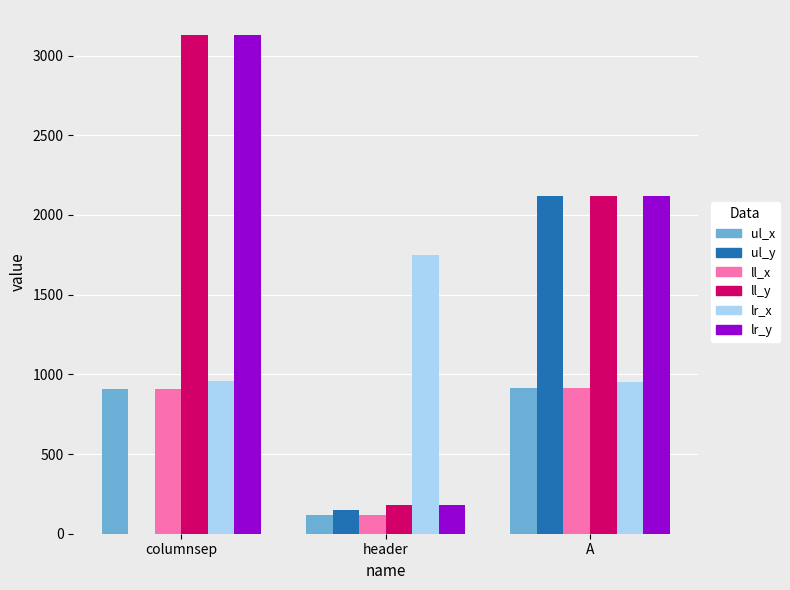

Are the bars horizontal?

No